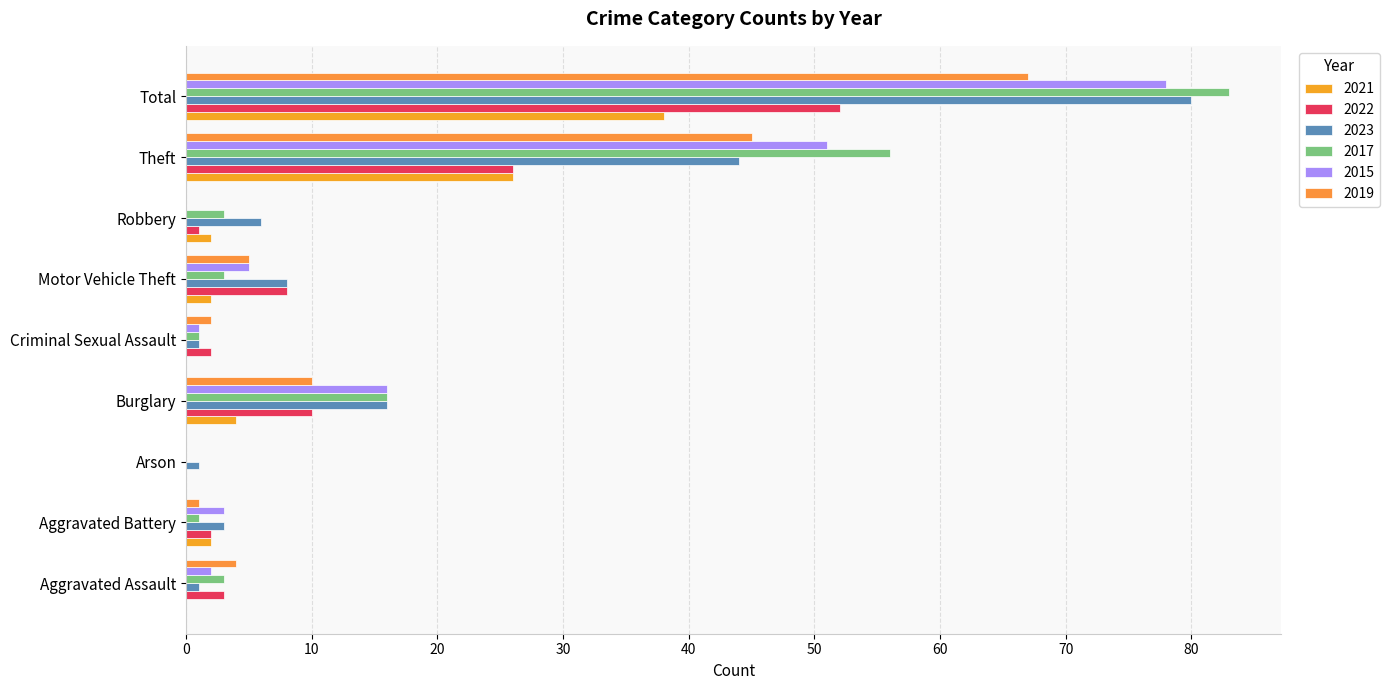

How many categories are shown in the chart?

9